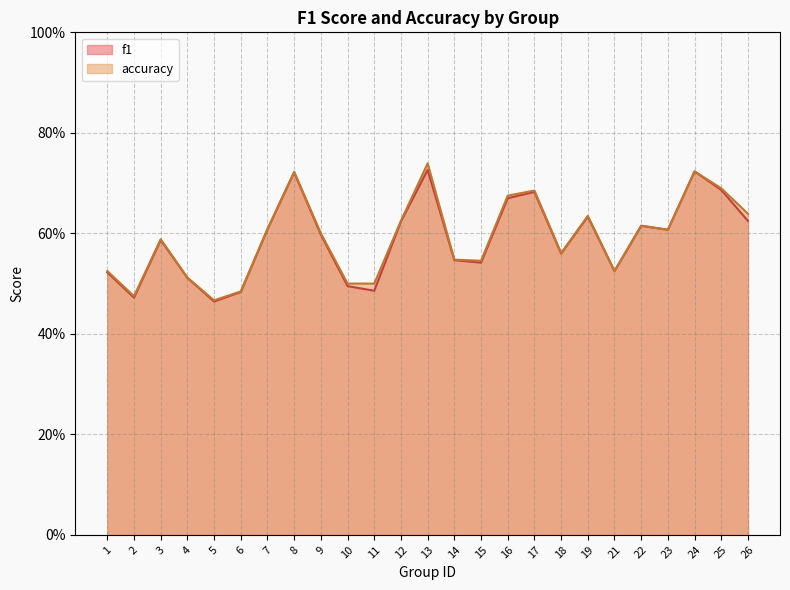

True or false: accuracy and f1 cross at least once.

False